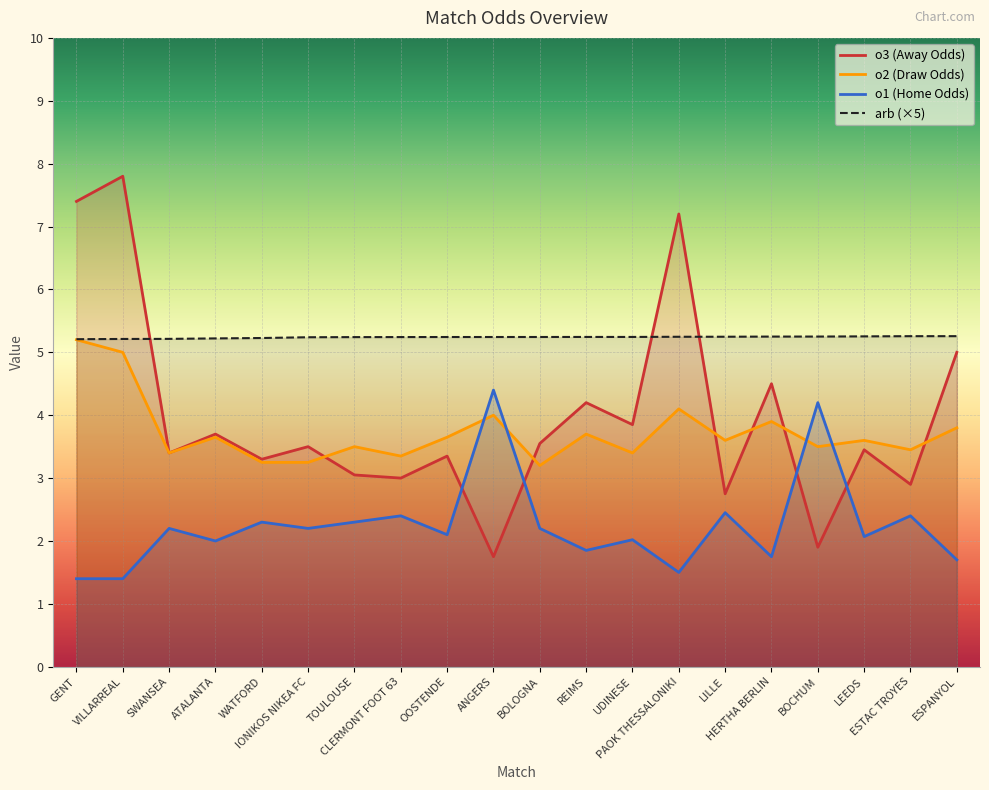

What is the average value of the arb (×5) series?

5.2